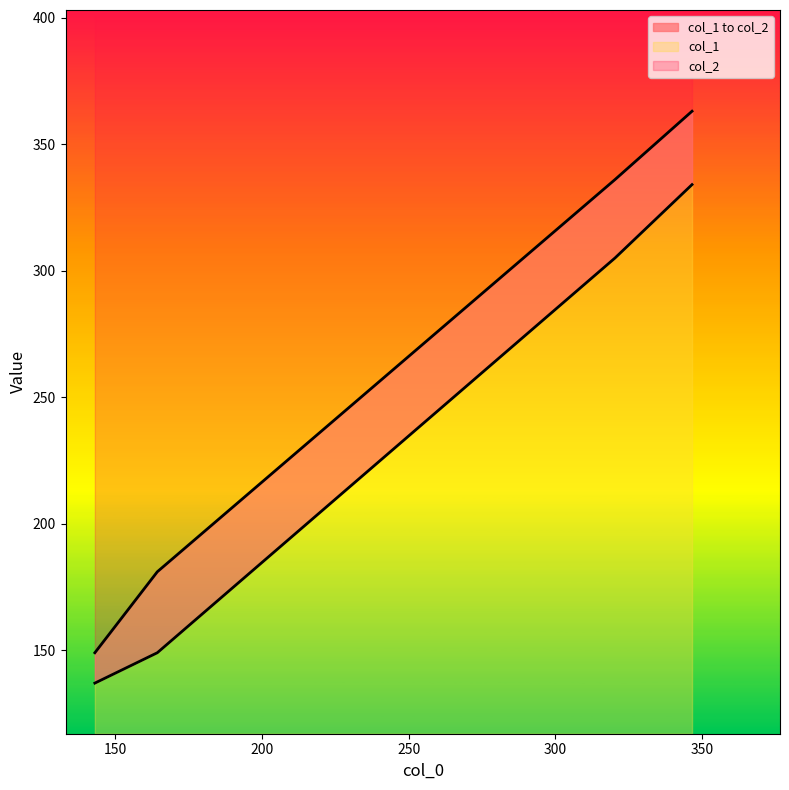

Is this an area chart (filled region under the line)?

No